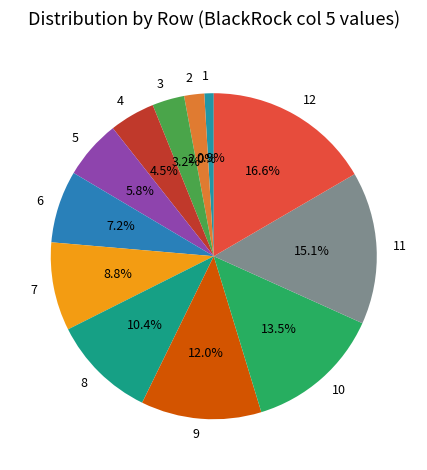

Does 5 account for over 50% of the chart?

No